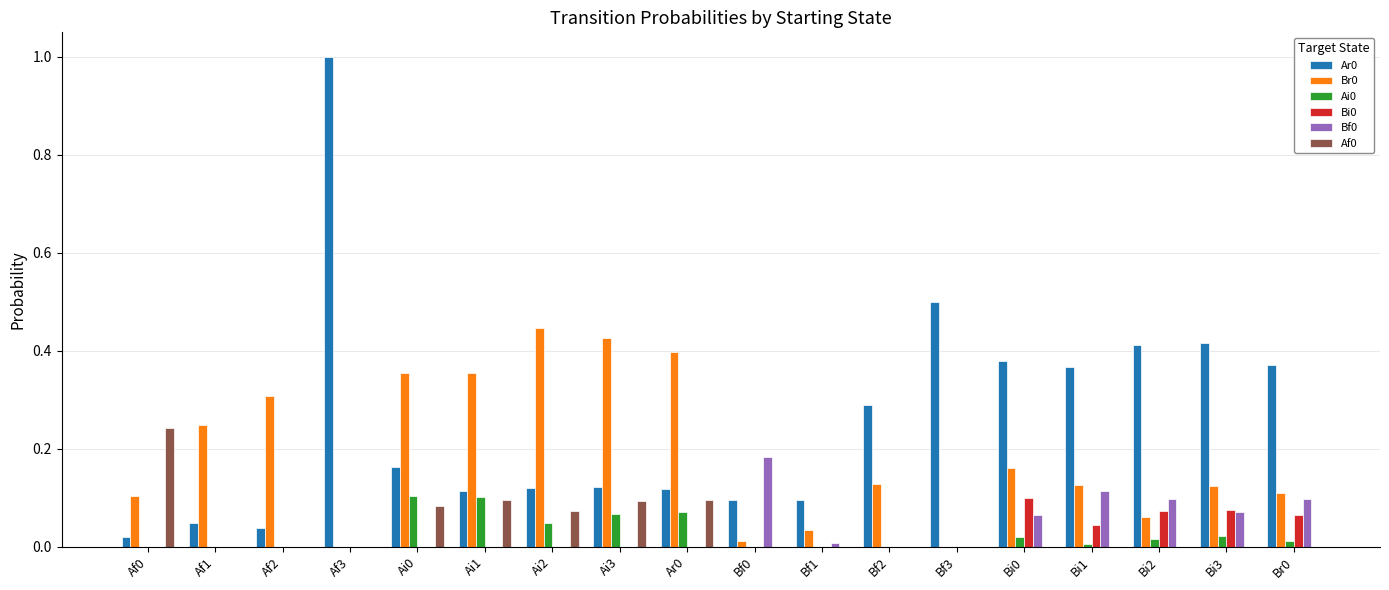

At which category is the sum across all series the highest?

Af3